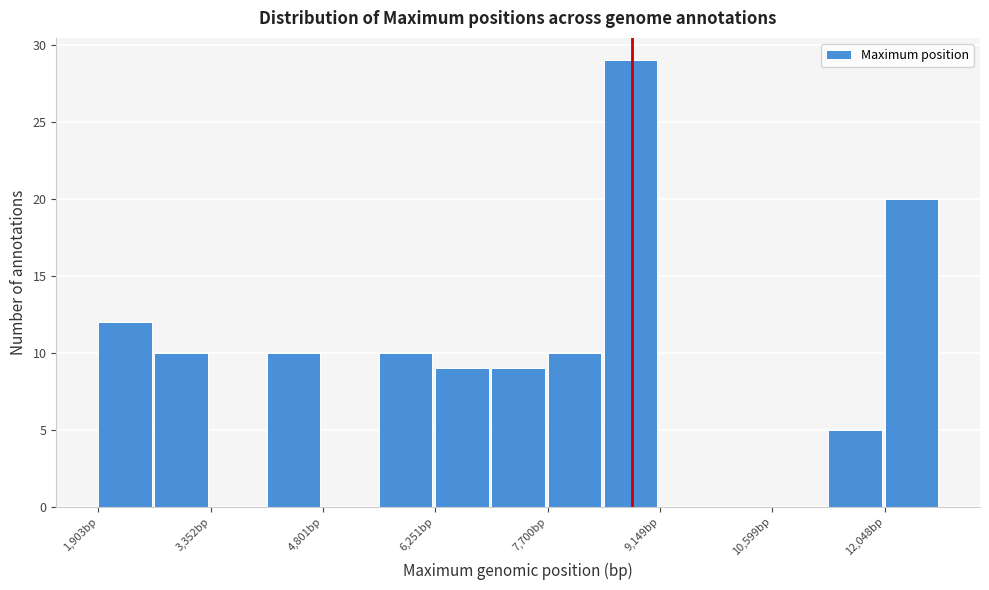

Read against the x-axis, roughly where is the centre of the tallest bar?

8800